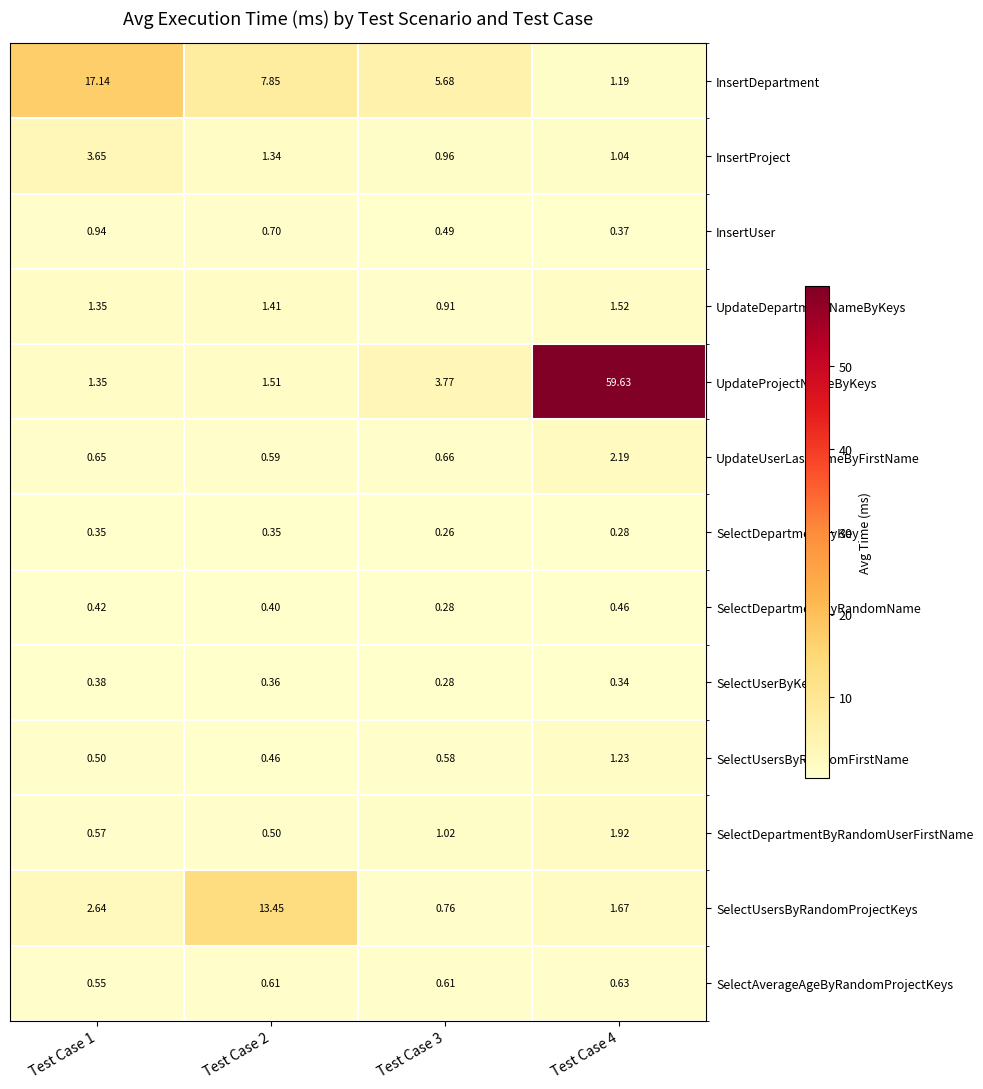

Rank the series at Test Case 4 from lowest to highest value.

SelectDepartmentByKey, SelectUserByKey, InsertUser, SelectDepartmentByRandomName, SelectAverageAgeByRandomProjectKeys, InsertProject, InsertDepartment, SelectUsersByRandomFirstName, UpdateDepartmentNameByKeys, SelectUsersByRandomProjectKeys, SelectDepartmentByRandomUserFirstName, UpdateUserLastNameByFirstName, UpdateProjectNameByKeys